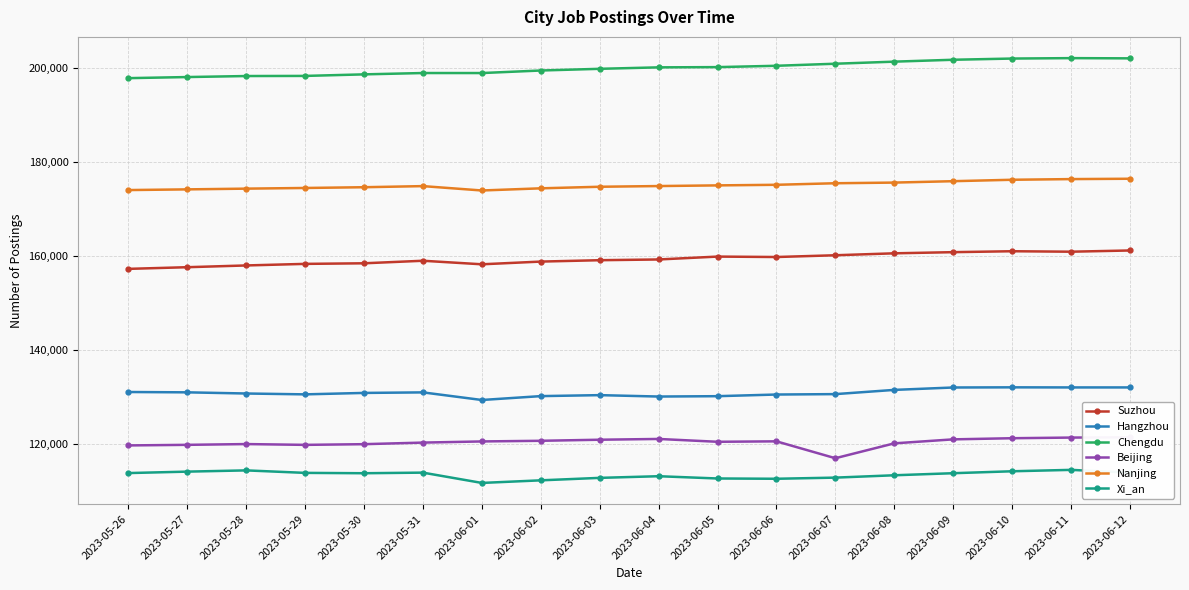

Is it true that Xi_an equals 27485 at 2023-06-01?

False